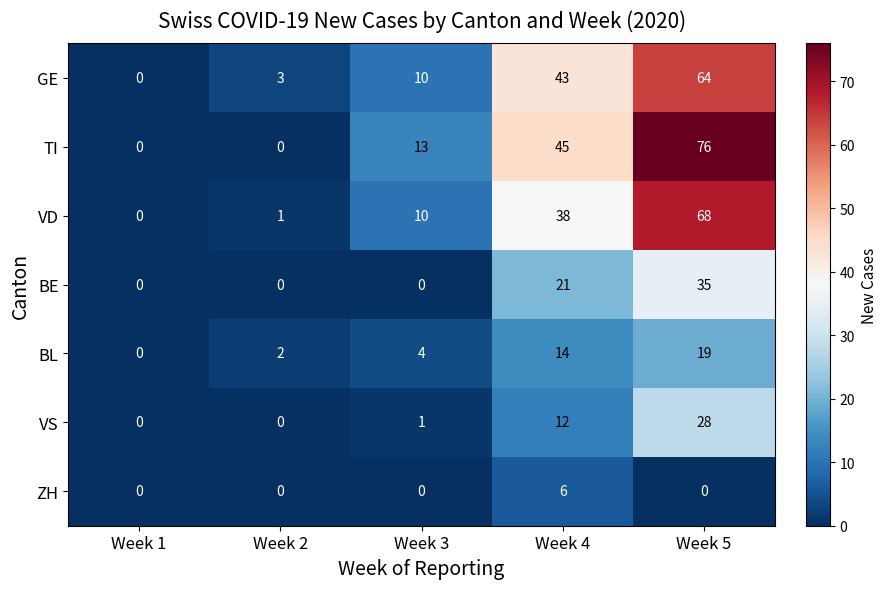

At which label is BL closest to 9?

Week 3